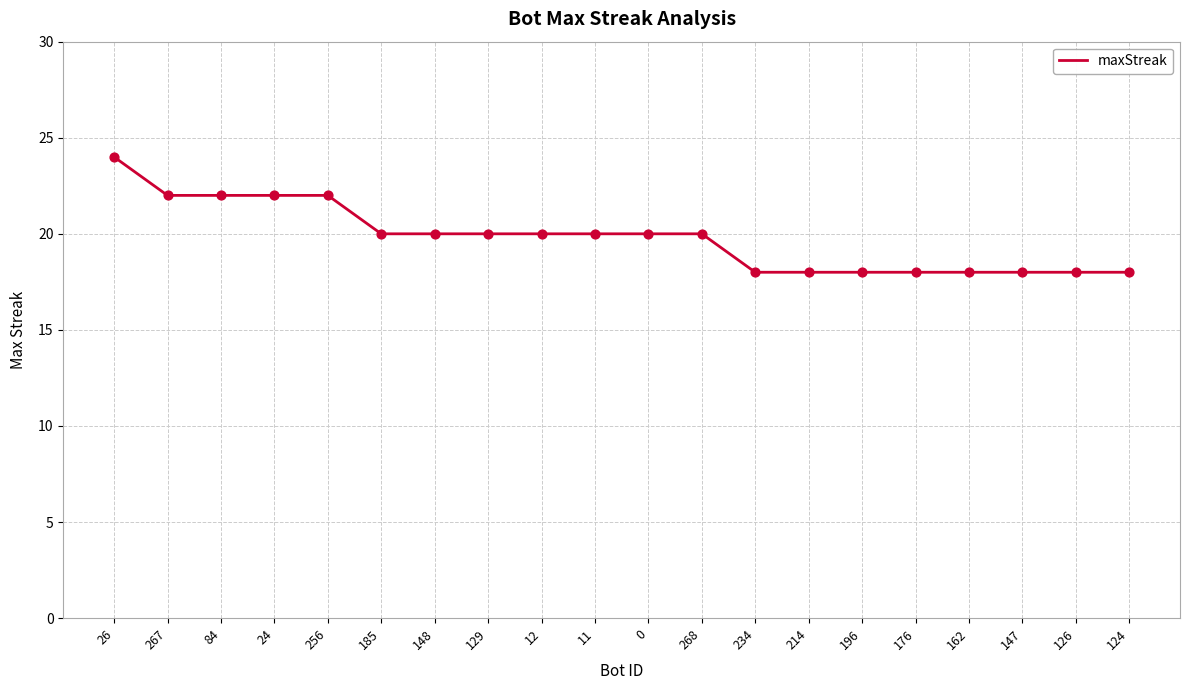

Approximately how many times larger is the value at 26 compared to 148?

1.2